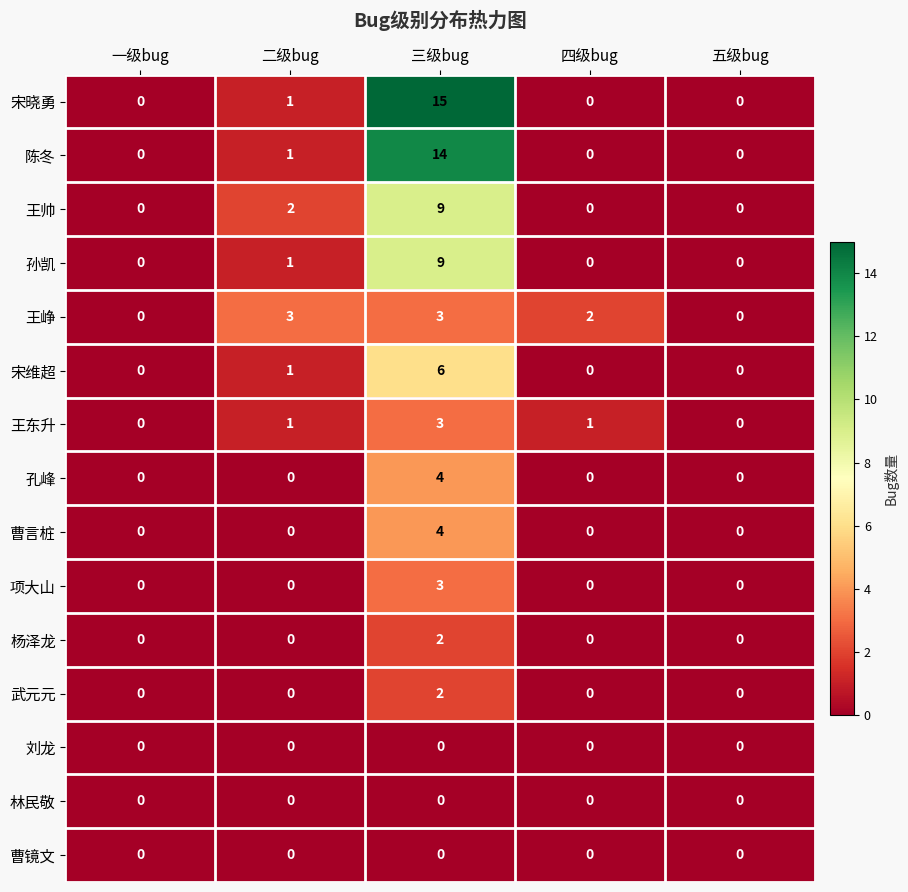

The 林民敬 series shows 0 at 一级bug. True or false?

True